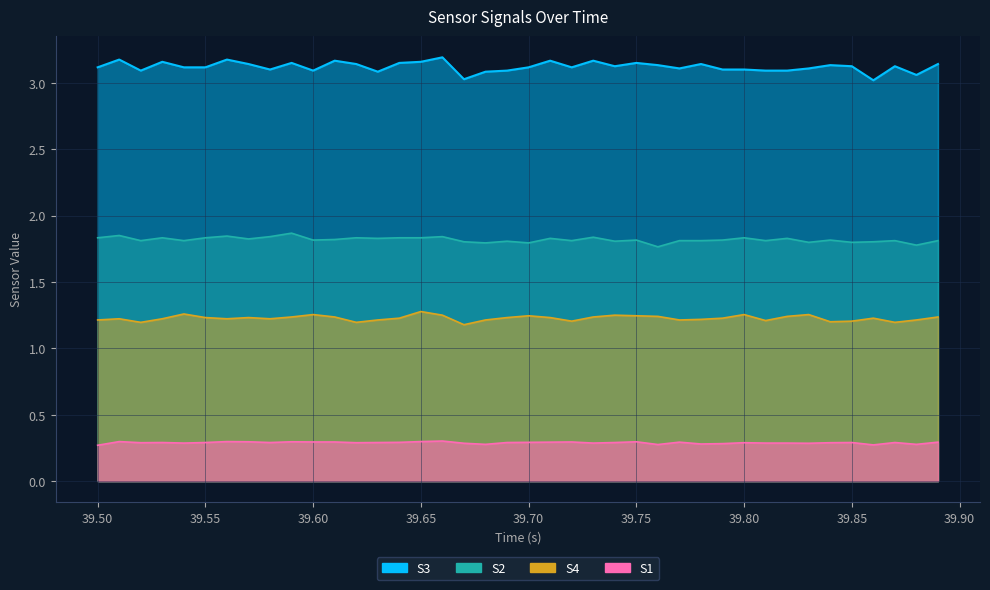

What is the smallest value displayed?

0.3